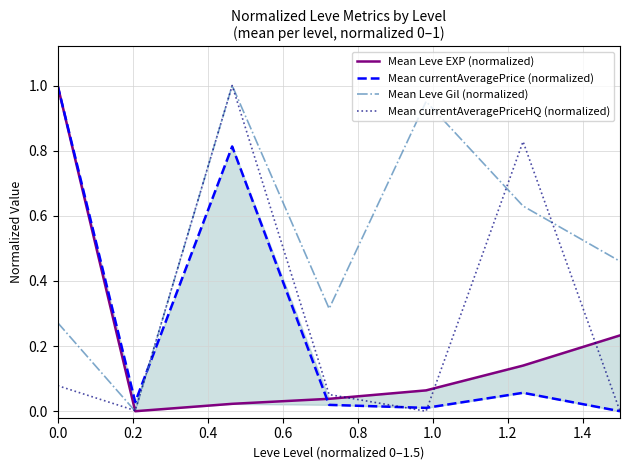

What is the difference between the Mean currentAveragePrice (normalized) values at 0.0 and 0.2?

1.0